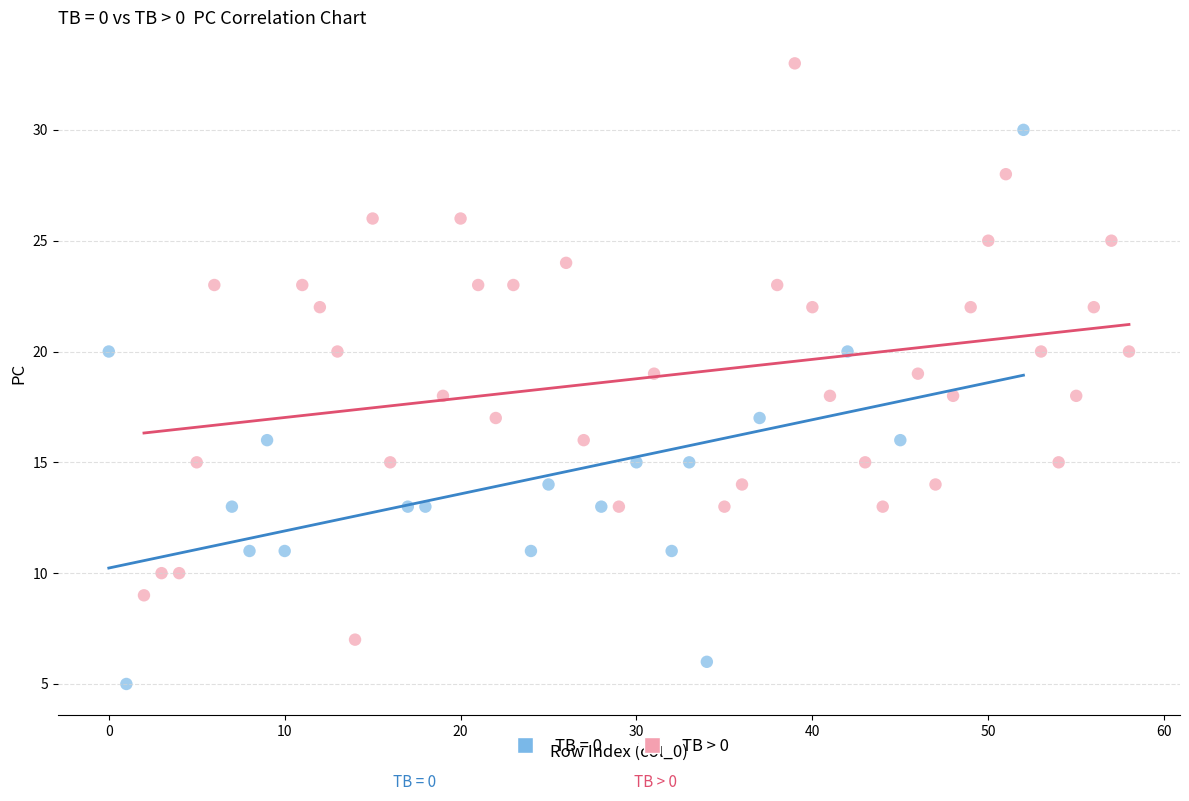

Which series contains the lowest Y value?

TB = 0